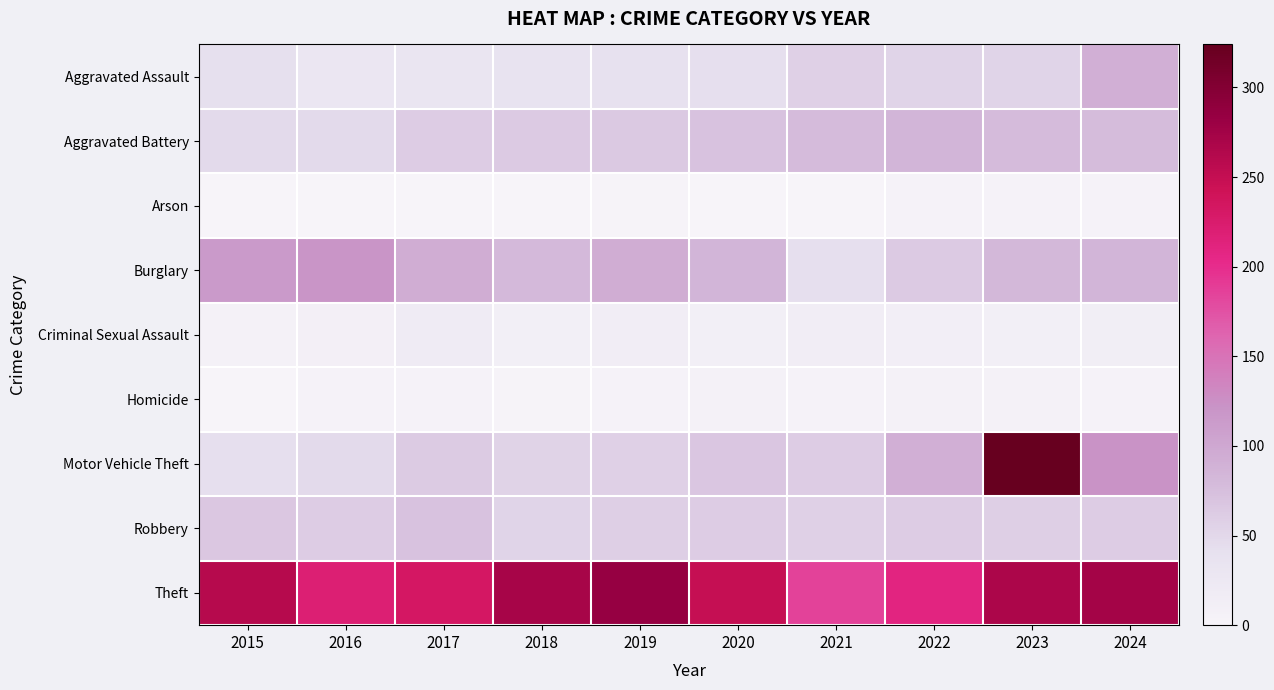

What is the spread (max minus min) of values at 2017?

231